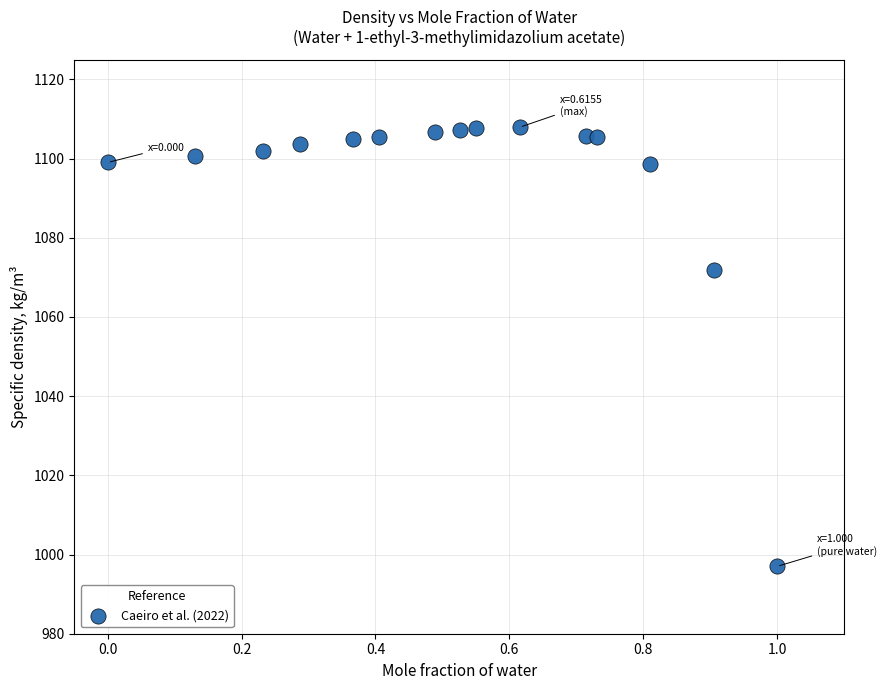

What Y value in the scatter plot is closest to 1052?

1071.8